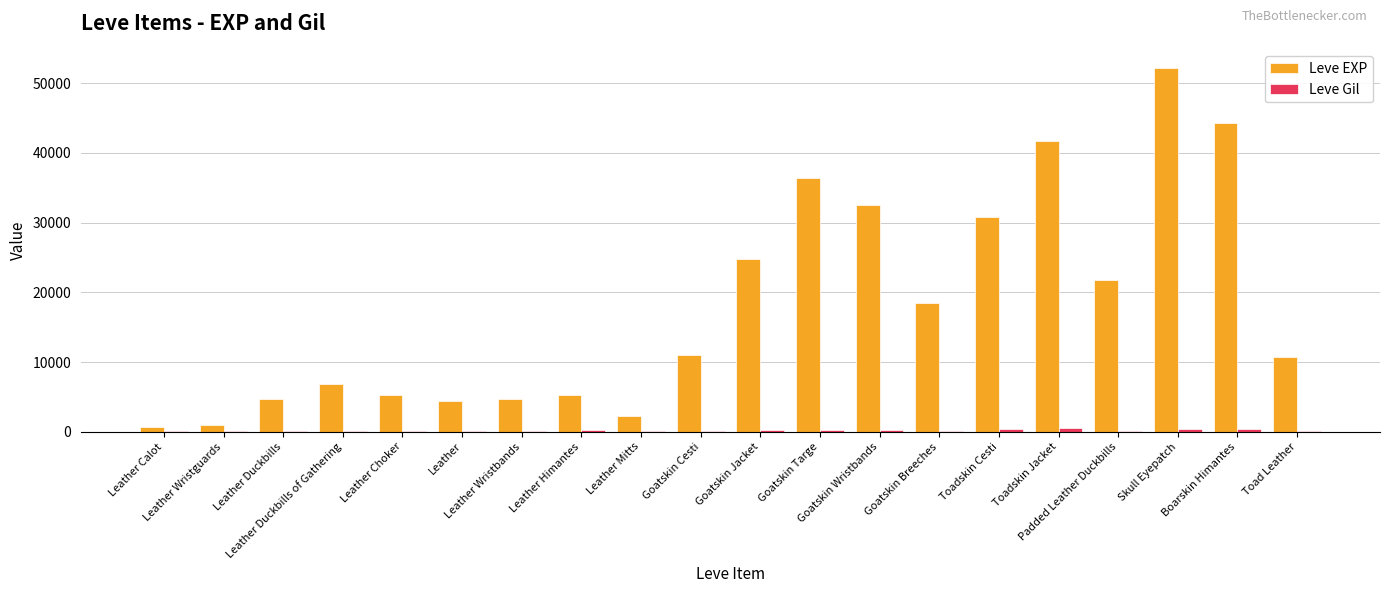

What is the difference between the Leve EXP values at Leather Duckbills of Gathering and Leather Choker?

1620